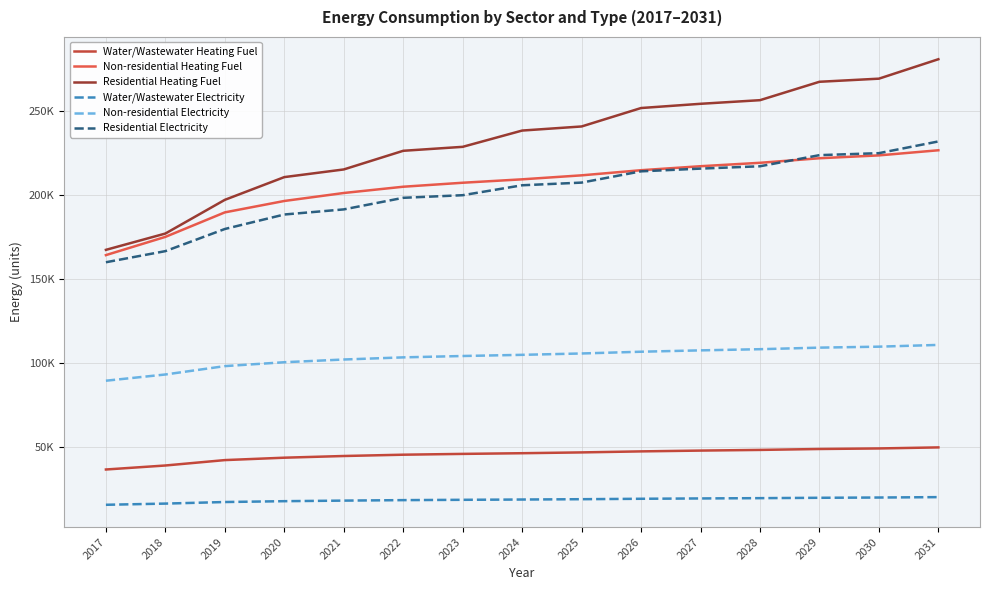

Is this an area chart (filled region under the line)?

No